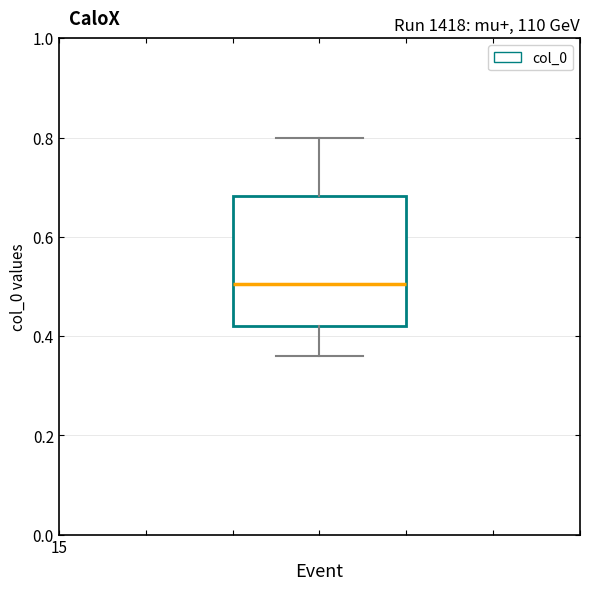

Where is the lower edge of the box on the y-axis? The values are not printed on the chart, so give them approximately, as read against the axis.

0.42